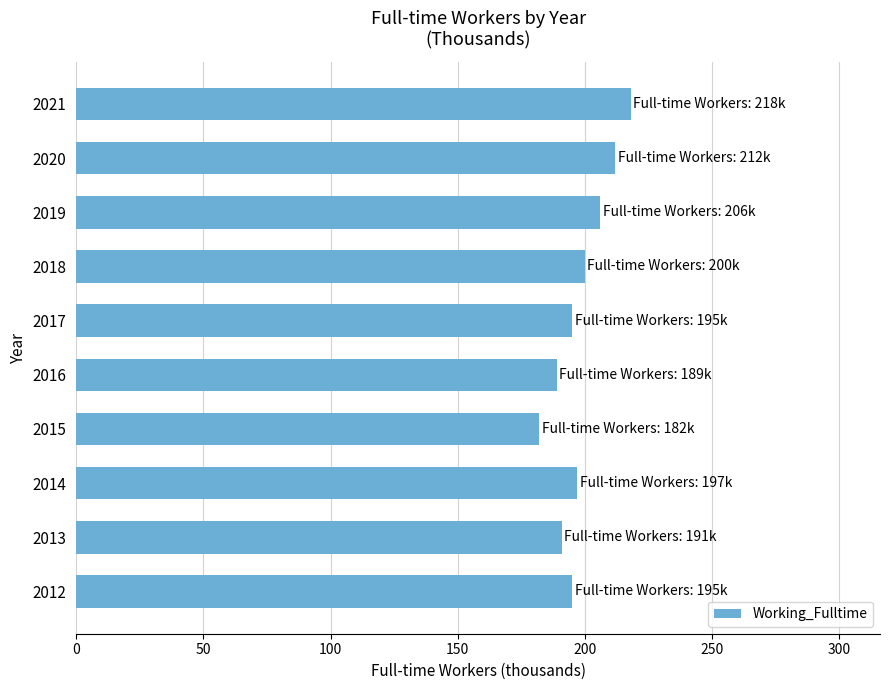

At which category does the chart reach its minimum across all series?

2015